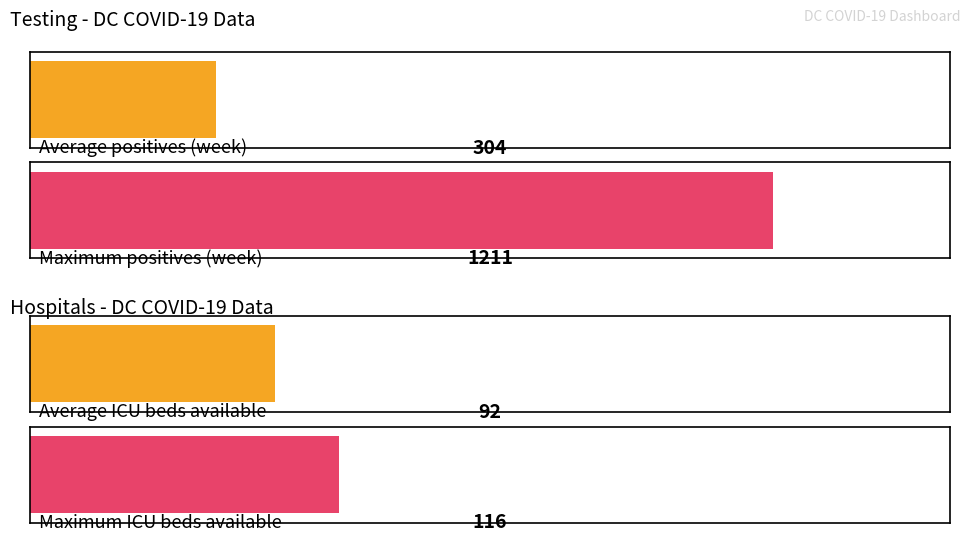

Which has a higher value, ICU Beds Available or Total ICU Beds?

Total ICU Beds